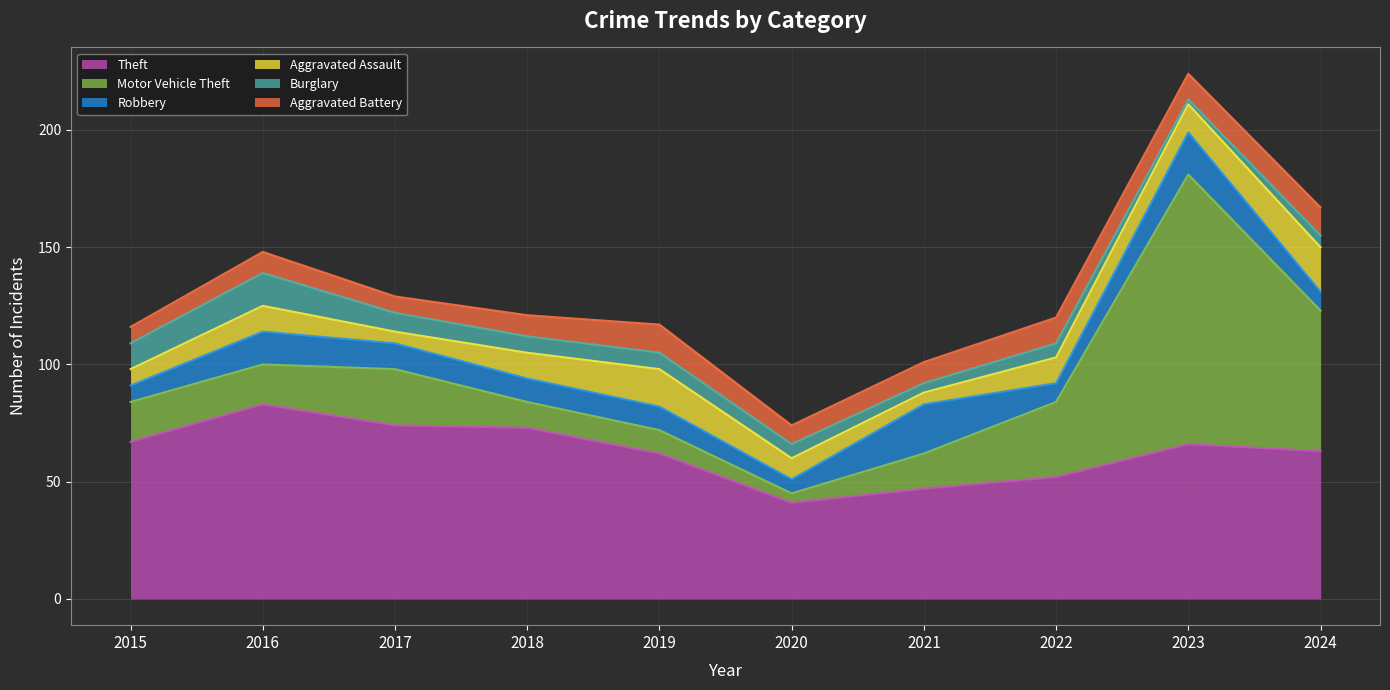

Which has a higher value, 2016 or 2021?

2016